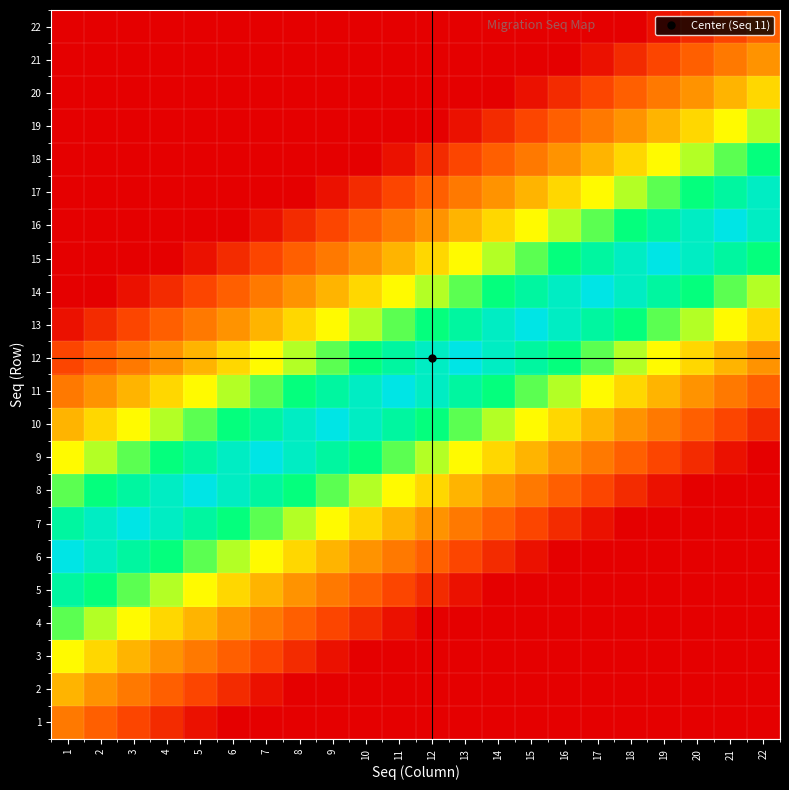

Reading left to right, list all the values displayed in this chart.

1: 1=7.0	2=5.5	3=4.0	4=2.5	5=1.0	6=0.0	7=0.0	8=0.0	9=0.0	10=0.0	11=0.0	12=0.0	13=0.0	14=0.0	15=0.0	16=0.0	17=0.0	18=0.0	19=0.0	20=0.0	21=0.0	22=0.0
2: 1=10.0	2=8.5	3=7.0	4=5.5	5=4.0	6=2.5	7=1.0	8=0.0	9=0.0	10=0.0	11=0.0	12=0.0	13=0.0	14=0.0	15=0.0	16=0.0	17=0.0	18=0.0	19=0.0	20=0.0	21=0.0	22=0.0
3: 1=13.0	2=11.5	3=10.0	4=8.5	5=7.0	6=5.5	7=4.0	8=2.5	9=1.0	10=0.0	11=0.0	12=0.0	13=0.0	14=0.0	15=0.0	16=0.0	17=0.0	18=0.0	19=0.0	20=0.0	21=0.0	22=0.0
4: 1=16.0	2=14.5	3=13.0	4=11.5	5=10.0	6=8.5	7=7.0	8=5.5	9=4.0	10=2.5	11=1.0	12=0.0	13=0.0	14=0.0	15=0.0	16=0.0	17=0.0	18=0.0	19=0.0	20=0.0	21=0.0	22=0.0
5: 1=19.0	2=17.5	3=16.0	4=14.5	5=13.0	6=11.5	7=10.0	8=8.5	9=7.0	10=5.5	11=4.0	12=2.5	13=1.0	14=0.0	15=0.0	16=0.0	17=0.0	18=0.0	19=0.0	20=0.0	21=0.0	22=0.0
6: 1=22.0	2=20.5	3=19.0	4=17.5	5=16.0	6=14.5	7=13.0	8=11.5	9=10.0	10=8.5	11=7.0	12=5.5	13=4.0	14=2.5	15=1.0	16=0.0	17=0.0	18=0.0	19=0.0	20=0.0	21=0.0	22=0.0
7: 1=19.0	2=20.5	3=22.0	4=20.5	5=19.0	6=17.5	7=16.0	8=14.5	9=13.0	10=11.5	11=10.0	12=8.5	13=7.0	14=5.5	15=4.0	16=2.5	17=1.0	18=0.0	19=0.0	20=0.0	21=0.0	22=0.0
8: 1=16.0	2=17.5	3=19.0	4=20.5	5=22.0	6=20.5	7=19.0	8=17.5	9=16.0	10=14.5	11=13.0	12=11.5	13=10.0	14=8.5	15=7.0	16=5.5	17=4.0	18=2.5	19=1.0	20=0.0	21=0.0	22=0.0
9: 1=13.0	2=14.5	3=16.0	4=17.5	5=19.0	6=20.5	7=22.0	8=20.5	9=19.0	10=17.5	11=16.0	12=14.5	13=13.0	14=11.5	15=10.0	16=8.5	17=7.0	18=5.5	19=4.0	20=2.5	21=1.0	22=0.0
10: 1=10.0	2=11.5	3=13.0	4=14.5	5=16.0	6=17.5	7=19.0	8=20.5	9=22.0	10=20.5	11=19.0	12=17.5	13=16.0	14=14.5	15=13.0	16=11.5	17=10.0	18=8.5	19=7.0	20=5.5	21=4.0	22=2.5
11: 1=7.0	2=8.5	3=10.0	4=11.5	5=13.0	6=14.5	7=16.0	8=17.5	9=19.0	10=20.5	11=22.0	12=20.5	13=19.0	14=17.5	15=16.0	16=14.5	17=13.0	18=11.5	19=10.0	20=8.5	21=7.0	22=5.5
12: 1=4.0	2=5.5	3=7.0	4=8.5	5=10.0	6=11.5	7=13.0	8=14.5	9=16.0	10=17.5	11=19.0	12=20.5	13=22.0	14=20.5	15=19.0	16=17.5	17=16.0	18=14.5	19=13.0	20=11.5	21=10.0	22=8.5
13: 1=1.0	2=2.5	3=4.0	4=5.5	5=7.0	6=8.5	7=10.0	8=11.5	9=13.0	10=14.5	11=16.0	12=17.5	13=19.0	14=20.5	15=22.0	16=20.5	17=19.0	18=17.5	19=16.0	20=14.5	21=13.0	22=11.5
14: 1=0.0	2=0.0	3=1.0	4=2.5	5=4.0	6=5.5	7=7.0	8=8.5	9=10.0	10=11.5	11=13.0	12=14.5	13=16.0	14=17.5	15=19.0	16=20.5	17=22.0	18=20.5	19=19.0	20=17.5	21=16.0	22=14.5
15: 1=0.0	2=0.0	3=0.0	4=0.0	5=1.0	6=2.5	7=4.0	8=5.5	9=7.0	10=8.5	11=10.0	12=11.5	13=13.0	14=14.5	15=16.0	16=17.5	17=19.0	18=20.5	19=22.0	20=20.5	21=19.0	22=17.5
16: 1=0.0	2=0.0	3=0.0	4=0.0	5=0.0	6=0.0	7=1.0	8=2.5	9=4.0	10=5.5	11=7.0	12=8.5	13=10.0	14=11.5	15=13.0	16=14.5	17=16.0	18=17.5	19=19.0	20=20.5	21=22.0	22=20.5
17: 1=0.0	2=0.0	3=0.0	4=0.0	5=0.0	6=0.0	7=0.0	8=0.0	9=1.0	10=2.5	11=4.0	12=5.5	13=7.0	14=8.5	15=10.0	16=11.5	17=13.0	18=14.5	19=16.0	20=17.5	21=19.0	22=20.5
18: 1=0.0	2=0.0	3=0.0	4=0.0	5=0.0	6=0.0	7=0.0	8=0.0	9=0.0	10=0.0	11=1.0	12=2.5	13=4.0	14=5.5	15=7.0	16=8.5	17=10.0	18=11.5	19=13.0	20=14.5	21=16.0	22=17.5
19: 1=0.0	2=0.0	3=0.0	4=0.0	5=0.0	6=0.0	7=0.0	8=0.0	9=0.0	10=0.0	11=0.0	12=0.0	13=1.0	14=2.5	15=4.0	16=5.5	17=7.0	18=8.5	19=10.0	20=11.5	21=13.0	22=14.5
20: 1=0.0	2=0.0	3=0.0	4=0.0	5=0.0	6=0.0	7=0.0	8=0.0	9=0.0	10=0.0	11=0.0	12=0.0	13=0.0	14=0.0	15=1.0	16=2.5	17=4.0	18=5.5	19=7.0	20=8.5	21=10.0	22=11.5
21: 1=0.0	2=0.0	3=0.0	4=0.0	5=0.0	6=0.0	7=0.0	8=0.0	9=0.0	10=0.0	11=0.0	12=0.0	13=0.0	14=0.0	15=0.0	16=0.0	17=1.0	18=2.5	19=4.0	20=5.5	21=7.0	22=8.5
22: 1=0.0	2=0.0	3=0.0	4=0.0	5=0.0	6=0.0	7=0.0	8=0.0	9=0.0	10=0.0	11=0.0	12=0.0	13=0.0	14=0.0	15=0.0	16=0.0	17=0.0	18=0.0	19=1.0	20=2.5	21=4.0	22=5.5